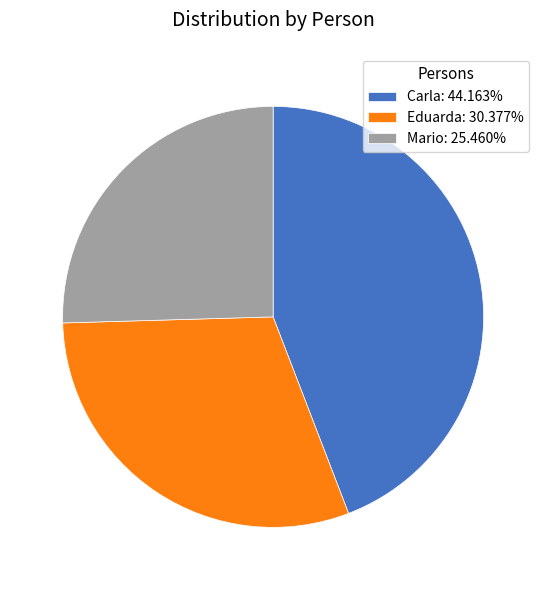

Count the number of slices in the pie.

3